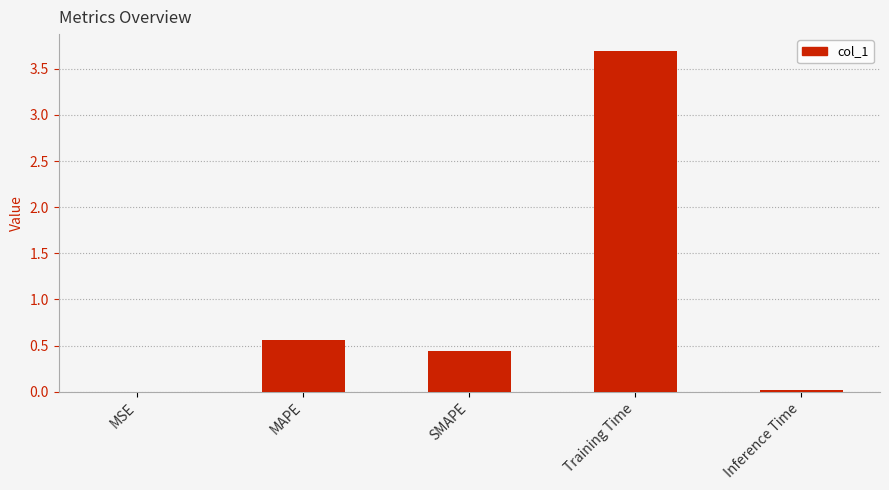

What is the maximum value shown in the chart?

3.7